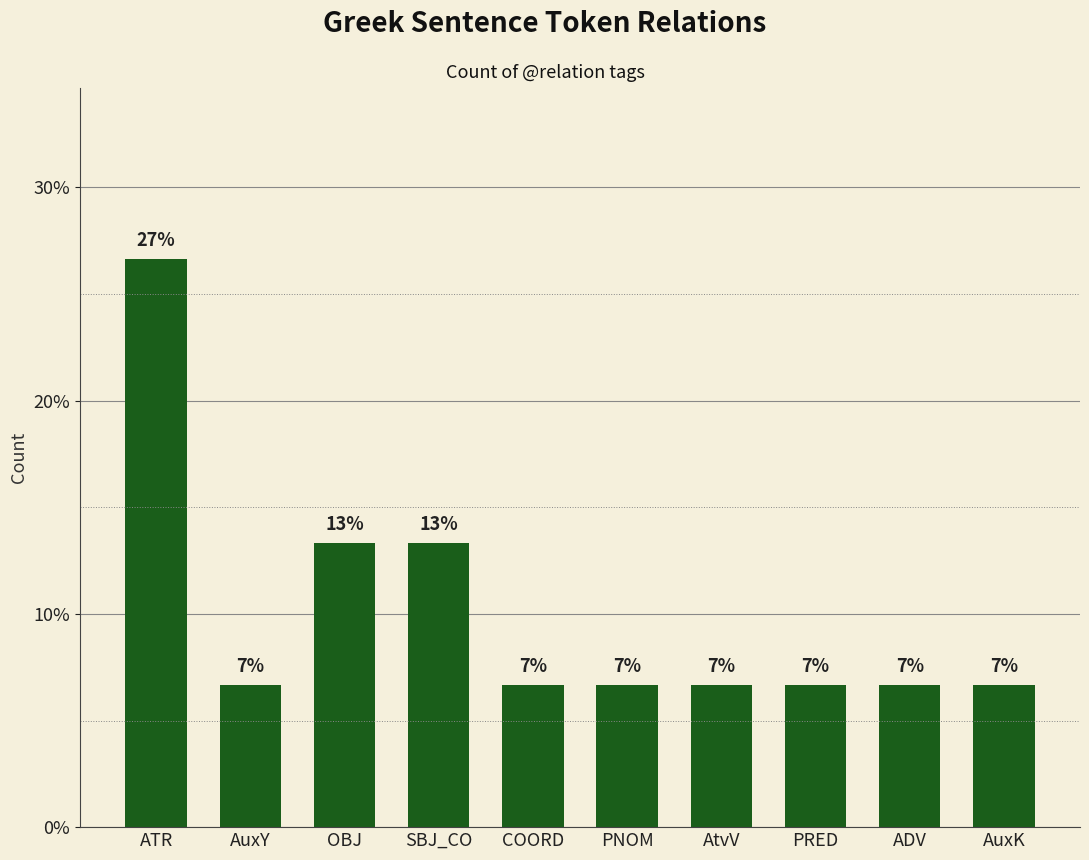

Is it true that the value at PRED is 11.1?

False